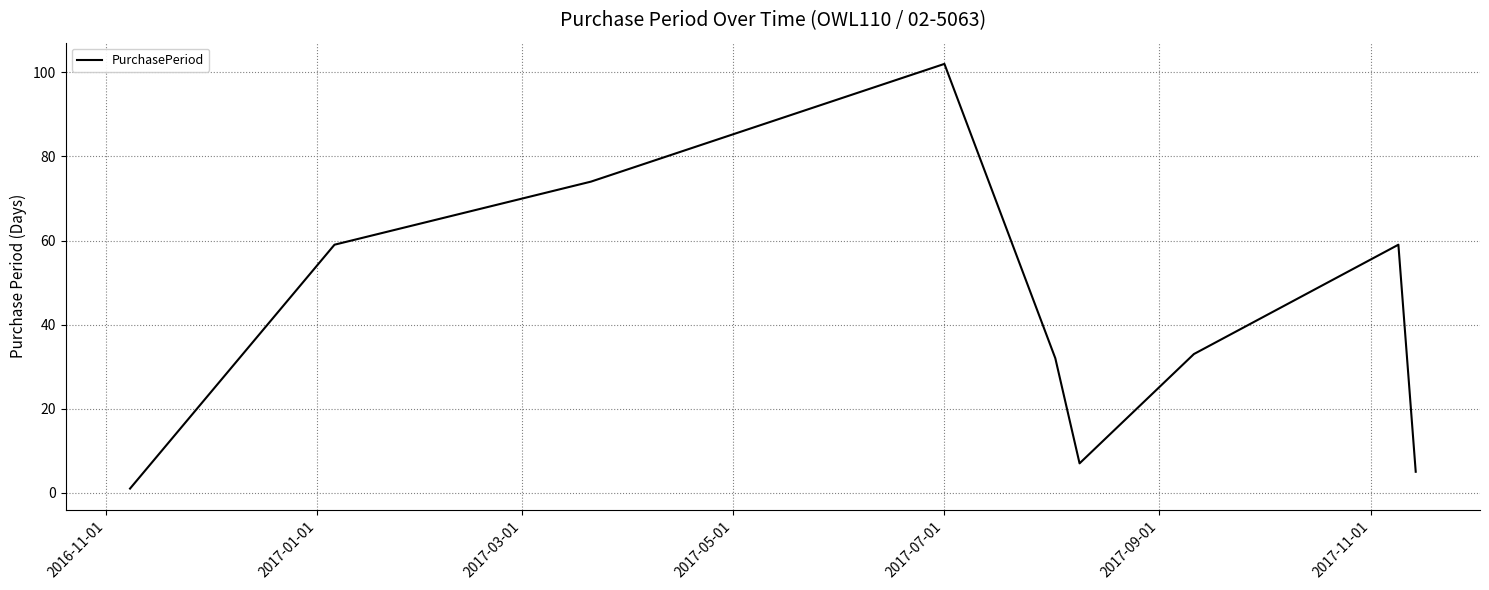

What is the difference between the second highest and minimum values?

73